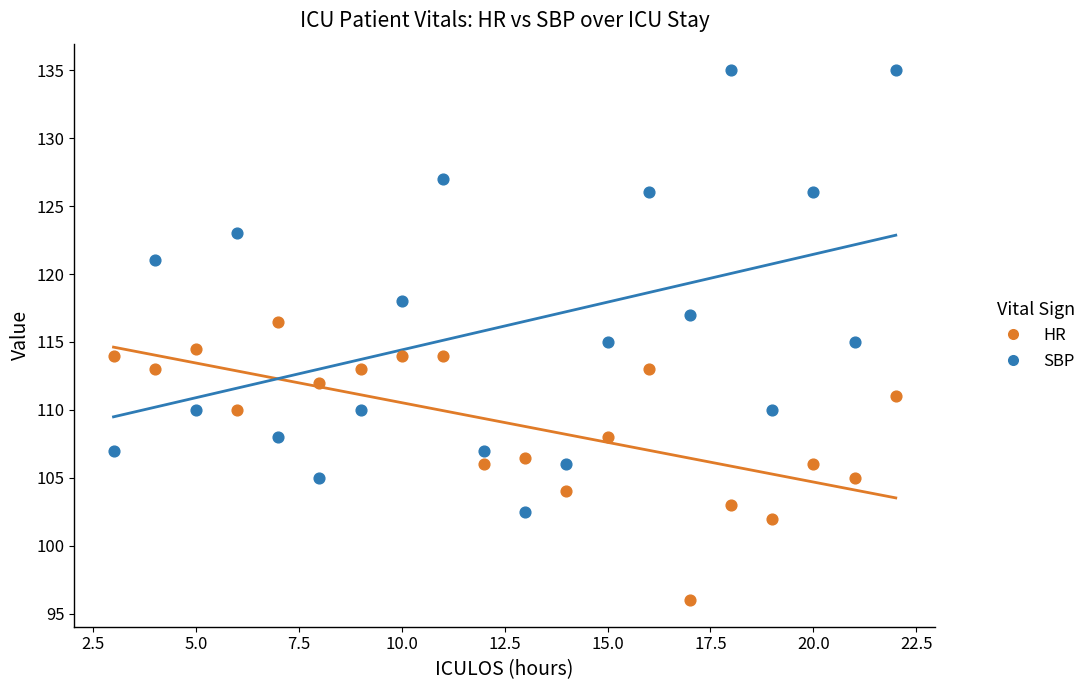

Which series contains the highest Y value?

SBP